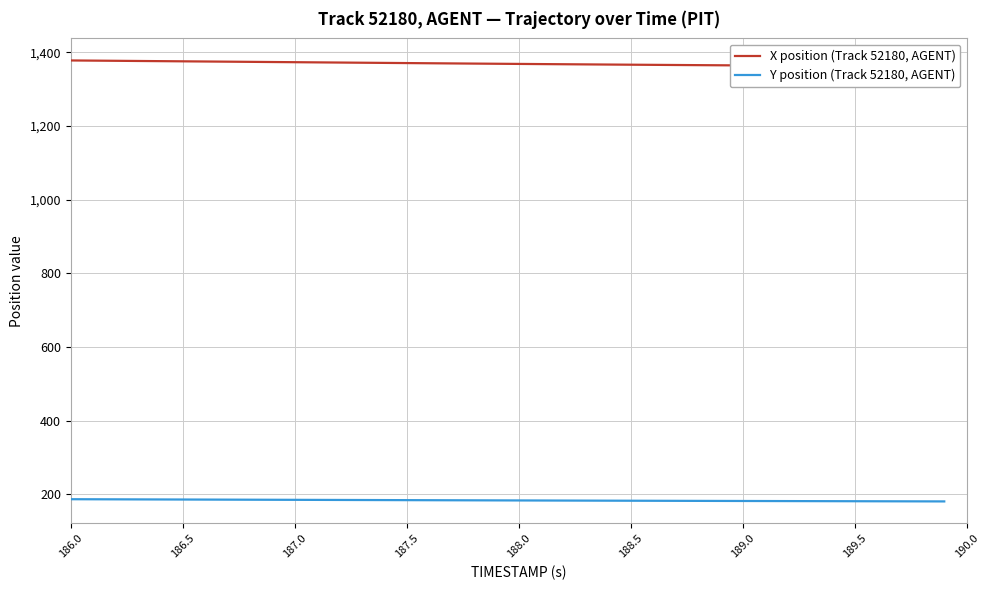

Which series has the widest spread of values?

X position (Track 52180, AGENT)